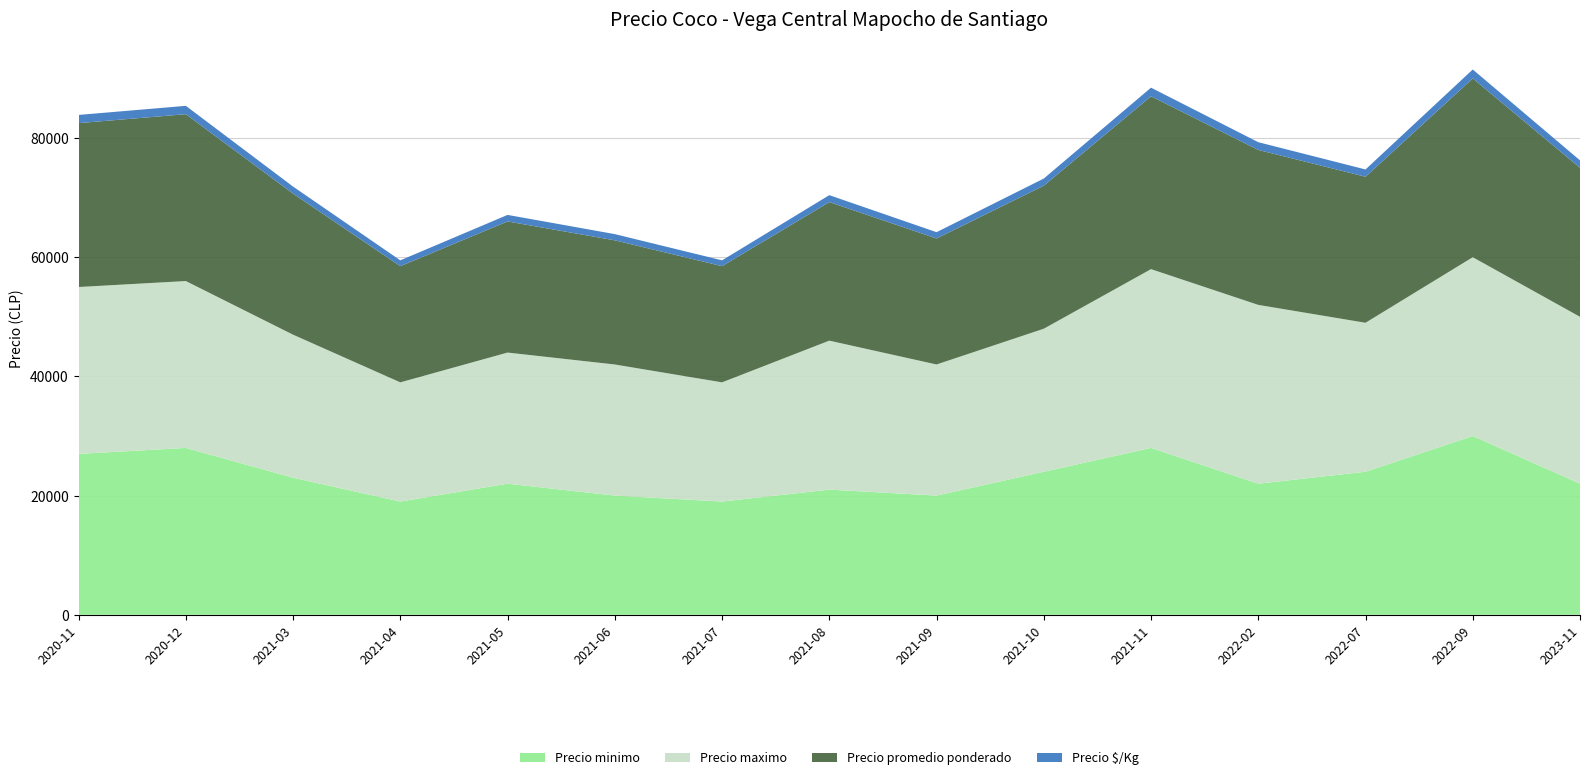

Reading right to left, transcribe all the data shown in this chart.

Precio minimo: 2023-11=22000	2022-09=30000	2022-07=24000	2022-02=22000	2021-11=28000	2021-10=24000	2021-09=20000	2021-08=21000	2021-07=19000	2021-06=20000	2021-05=22000	2021-04=19000	2021-03=23000	2020-12=28000	2020-11=27000
Precio maximo: 2023-11=28000	2022-09=30000	2022-07=25000	2022-02=30000	2021-11=30000	2021-10=24000	2021-09=22000	2021-08=25000	2021-07=20000	2021-06=22000	2021-05=22000	2021-04=20000	2021-03=24000	2020-12=28000	2020-11=28000
Precio promedio ponderado: 2023-11=25000	2022-09=30000	2022-07=24500	2022-02=26000	2021-11=29000	2021-10=24000	2021-09=21143	2021-08=23250	2021-07=19500	2021-06=20833	2021-05=22000	2021-04=19500	2021-03=23667	2020-12=28000	2020-11=27500
Precio $/Kg: 2023-11=1250	2022-09=1500	2022-07=1225	2022-02=1300	2021-11=1450	2021-10=1200	2021-09=1057	2021-08=1163	2021-07=975	2021-06=1042	2021-05=1100	2021-04=975	2021-03=1183	2020-12=1400	2020-11=1375